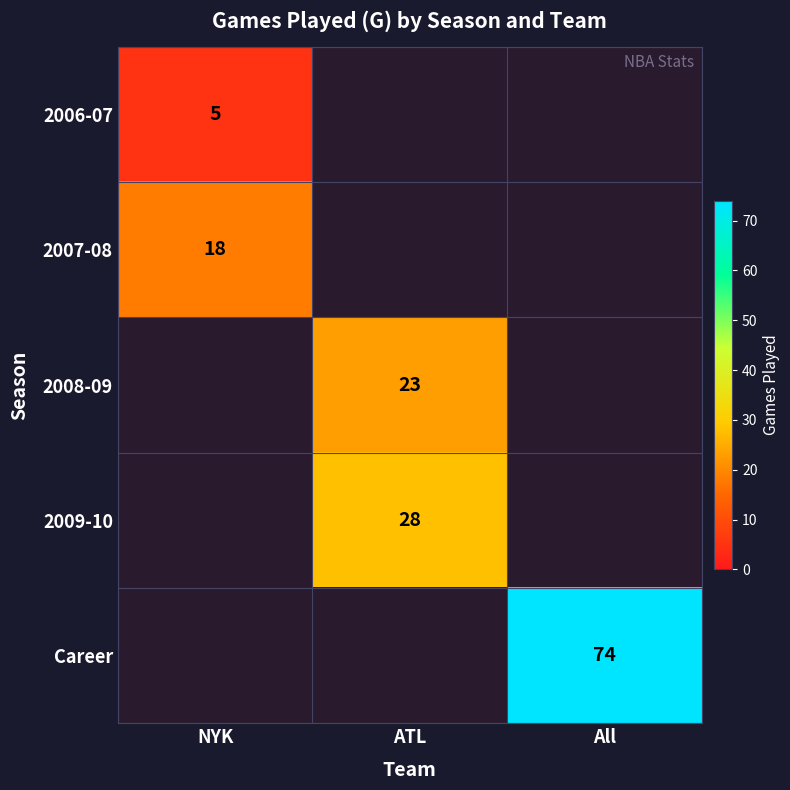

True or false: 2009-10 has a value of 46 at ATL.

False